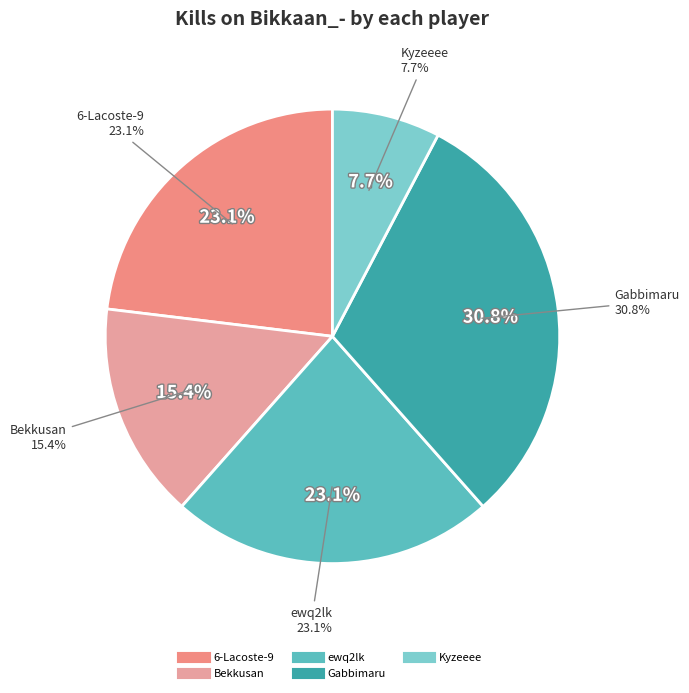

What is the largest slice in the pie chart?

Gabbimaru